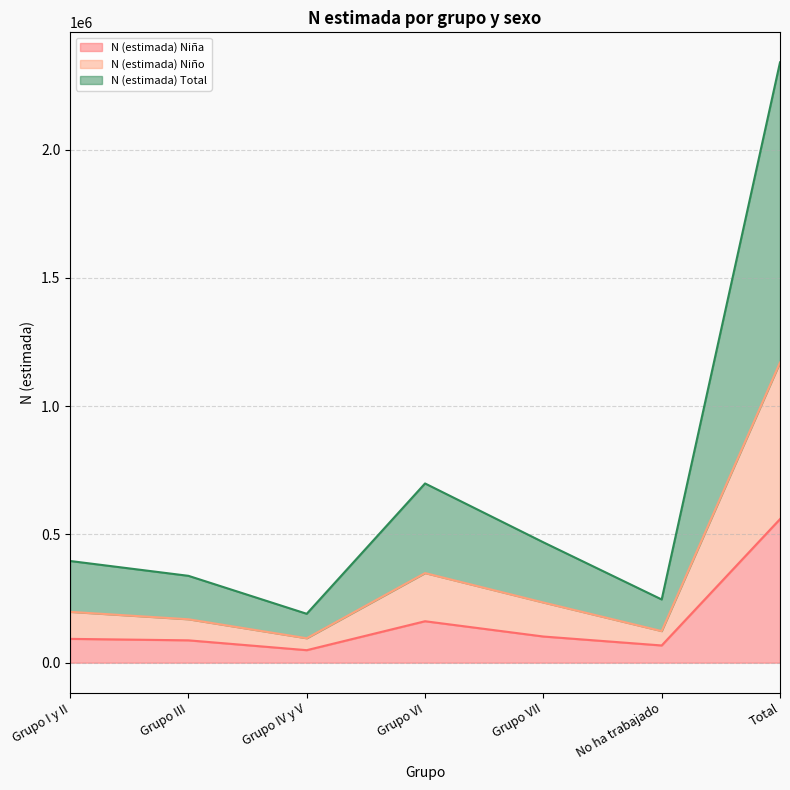

What is the label of the 5th point from the left?

Grupo VII